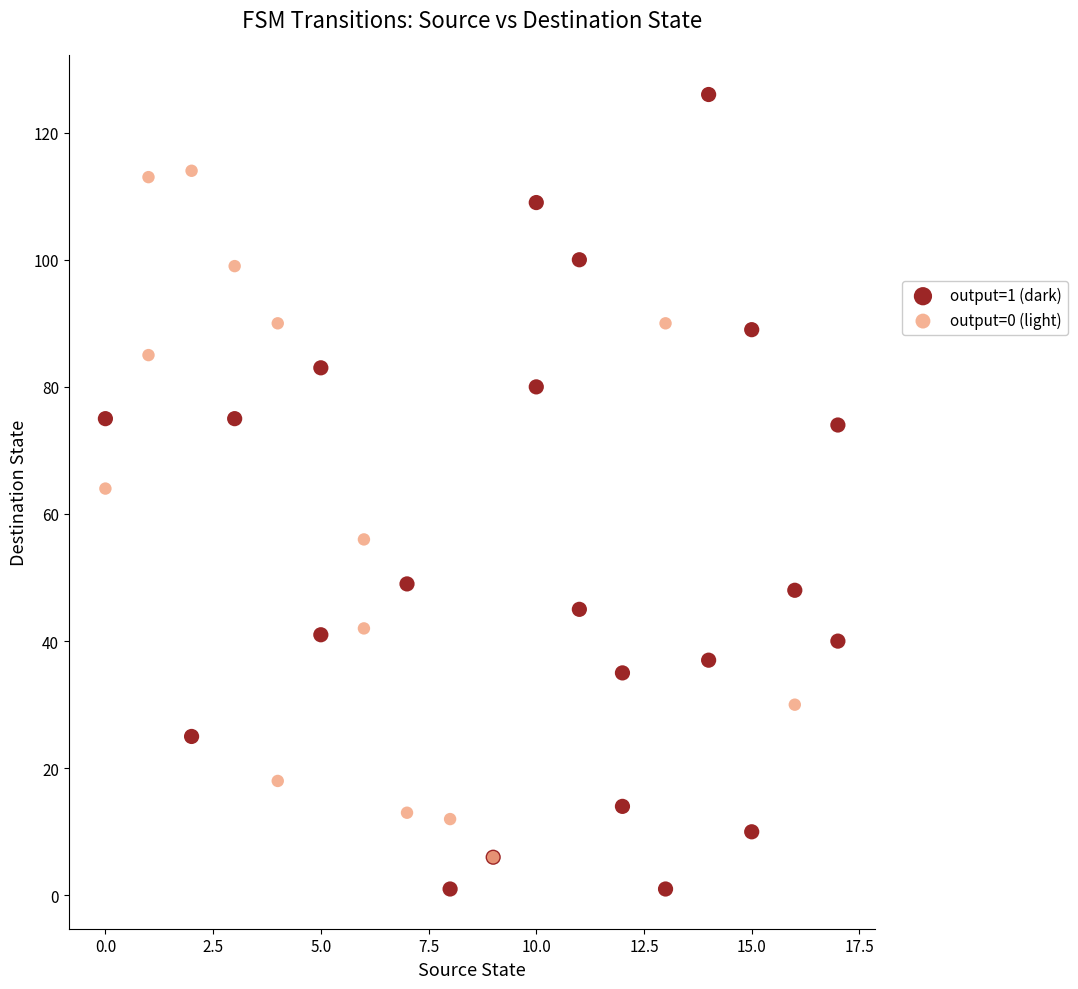

Which series reaches the maximum Y coordinate?

output=1 (dark)